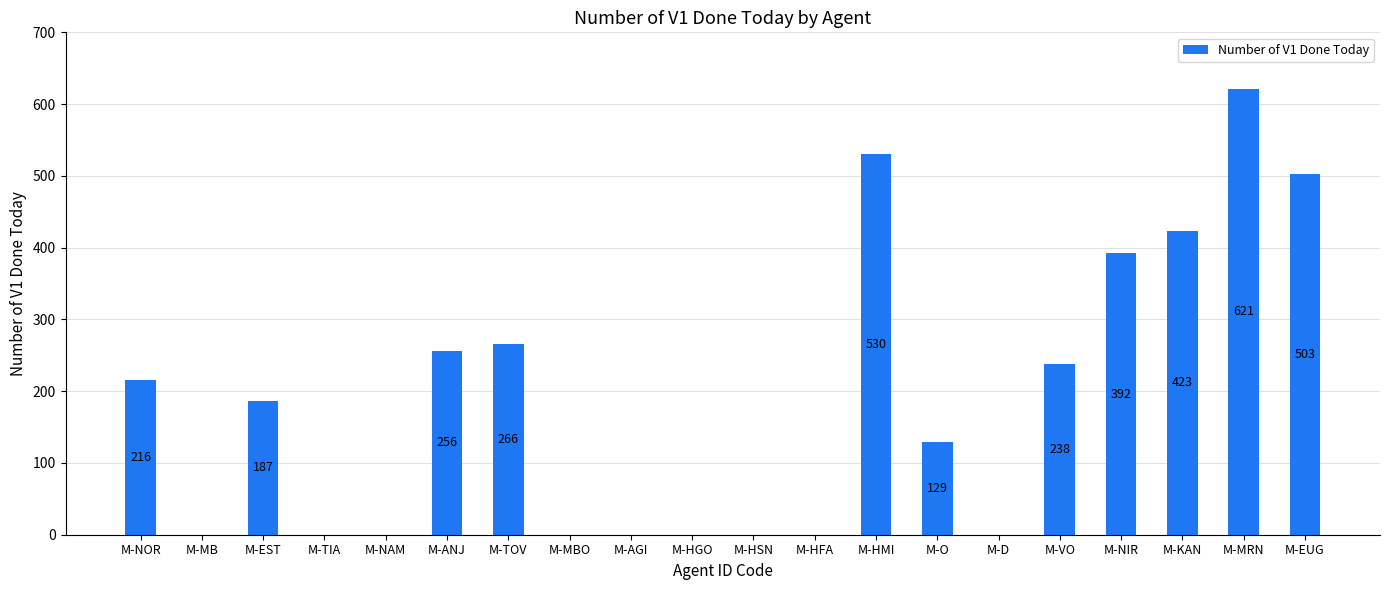

What is the greatest value displayed?

621